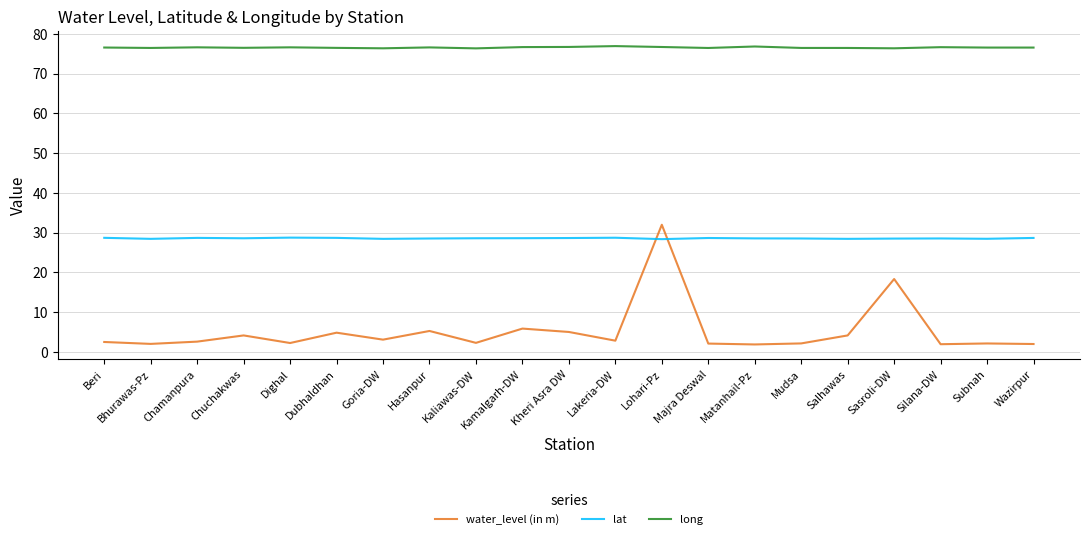

Rank the series by their average value, from highest to lowest.

long, lat, water_level (in m)